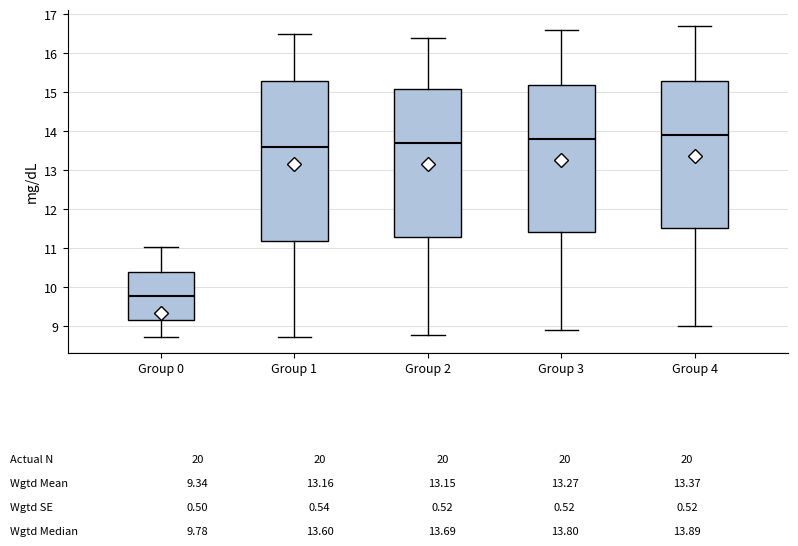

Comparing the boxes themselves (not the whiskers), which one is the tallest?

Group 1